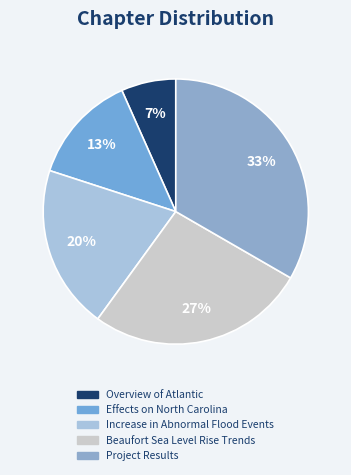

What portion of the pie excludes Increase in Abnormal Flood Events?

80.0%